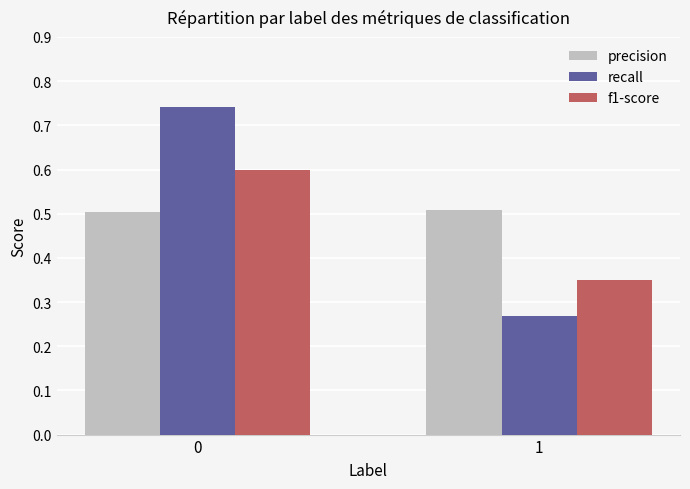

List the labels in order of recall value, smallest first.

1, 0